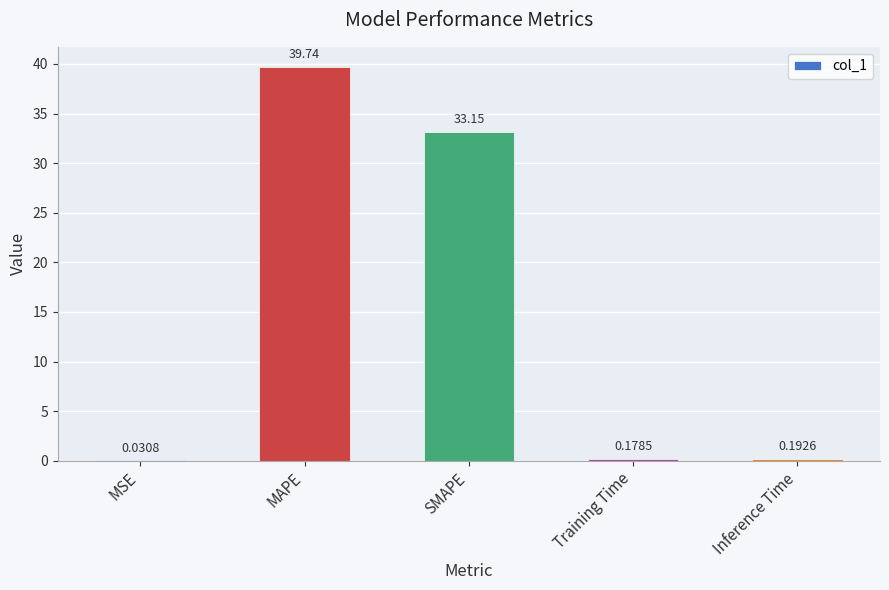

Is it true that the value at MAPE is 18.5?

False